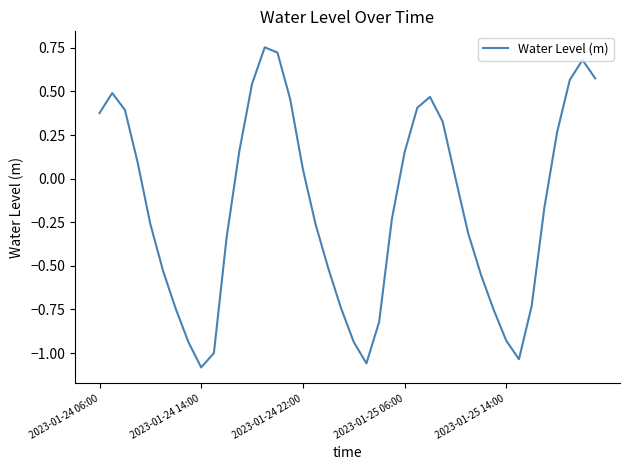

Does the chart have visible grid lines?

No